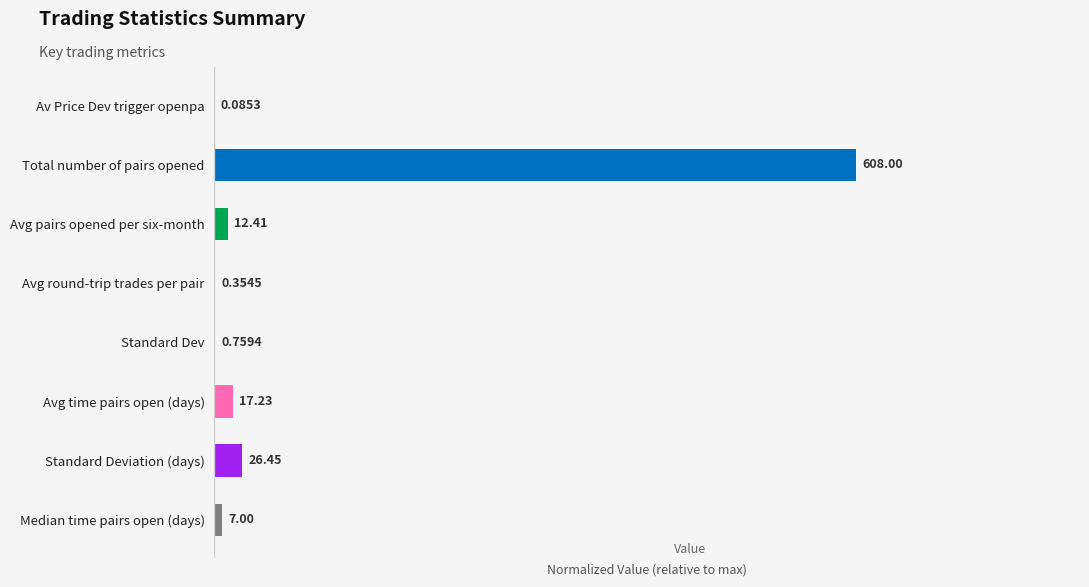

Are the bars horizontal?

Yes